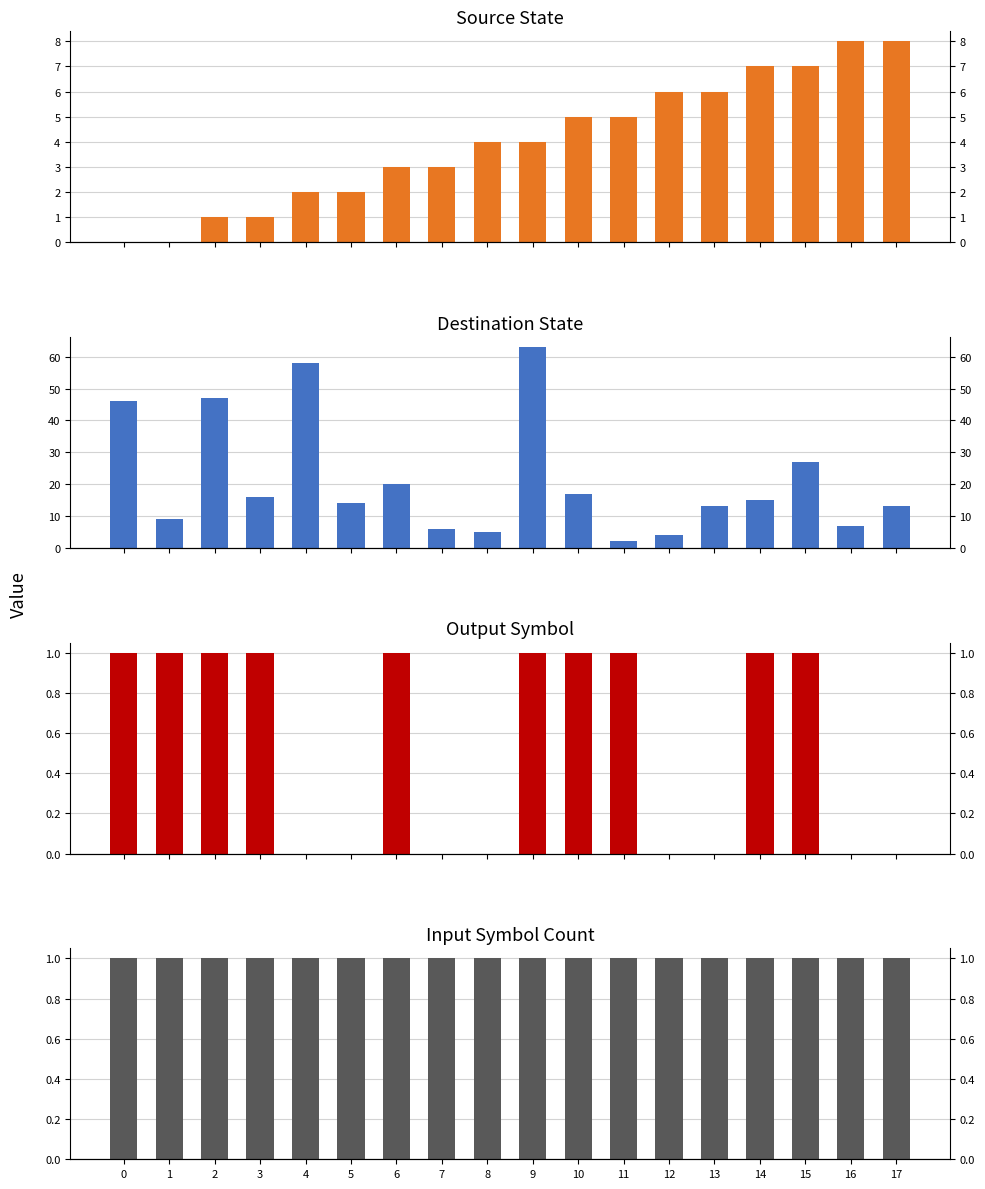

What is the value of the destination_state bar at the 18th from the left?

13